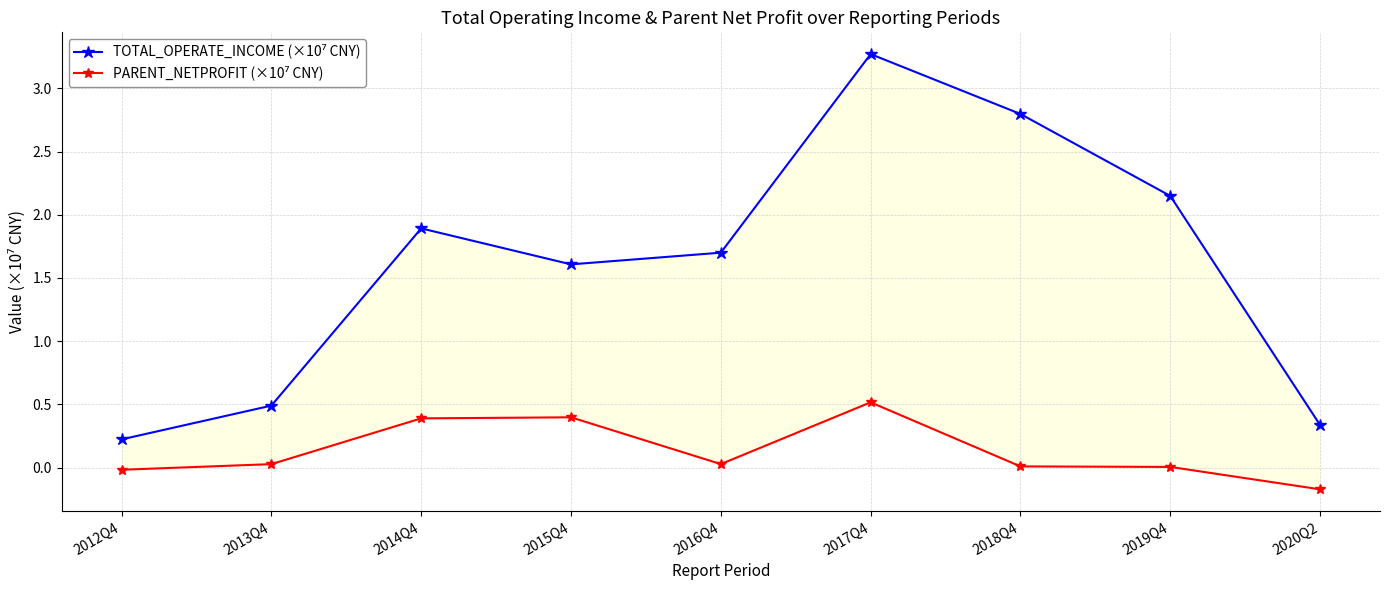

Reading right to left, extract all data points from this chart.

TOTAL_OPERATE_INCOME (×10⁷ CNY): 0.3	2.1	2.8	3.3	1.7	1.6	1.9	0.5	0.2
PARENT_NETPROFIT (×10⁷ CNY): -0.2	0.0	0.0	0.5	0.0	0.4	0.4	0.0	-0.0